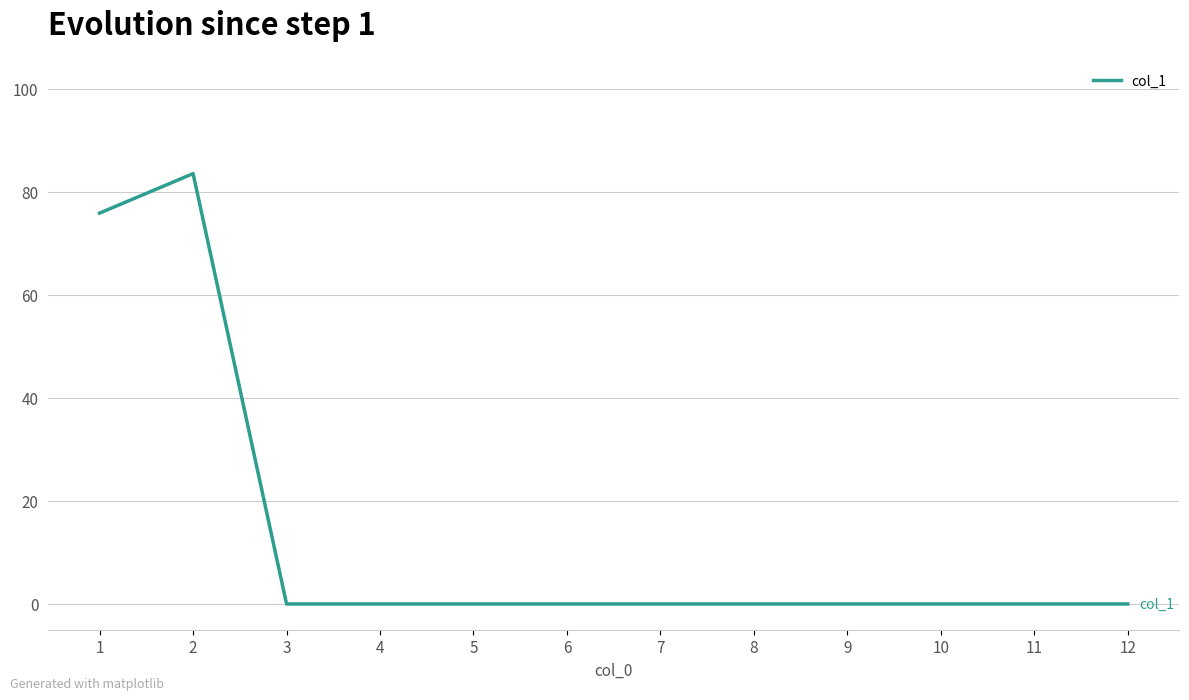

Reading right to left, transcribe all the data shown in this chart.

12=0.0	11=0.0	10=0.0	9=0.0	8=0.0	7=0.0	6=0.0	5=0.0	4=0.0	3=0.0	2=83.5	1=75.9